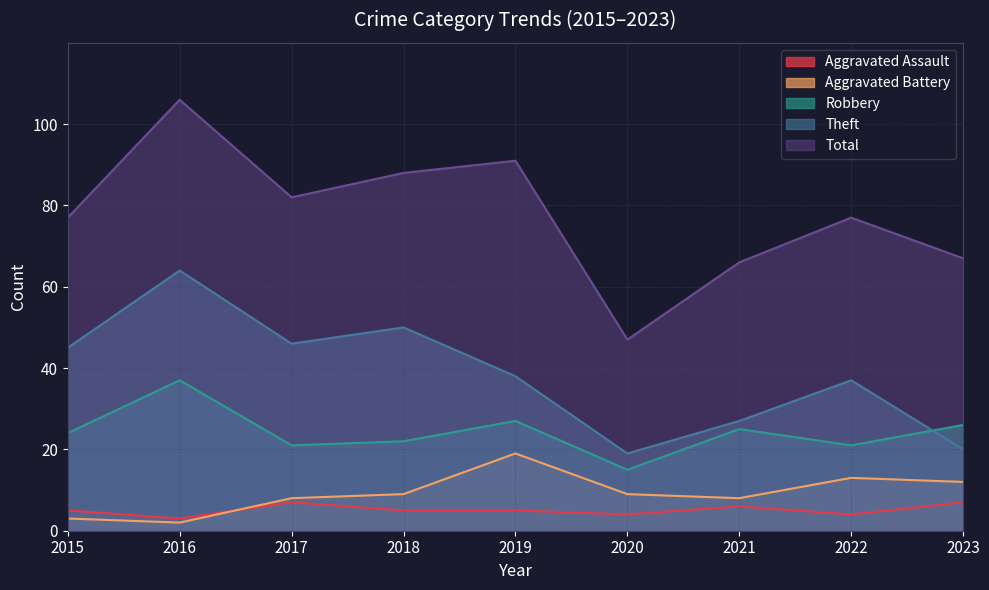

Reading right to left, transcribe all the data shown in this chart.

Aggravated Assault: 2023=7	2022=4	2021=6	2020=4	2019=5	2018=5	2017=7	2016=3	2015=5
Aggravated Battery: 2023=12	2022=13	2021=8	2020=9	2019=19	2018=9	2017=8	2016=2	2015=3
Robbery: 2023=26	2022=21	2021=25	2020=15	2019=27	2018=22	2017=21	2016=37	2015=24
Theft: 2023=20	2022=37	2021=27	2020=19	2019=38	2018=50	2017=46	2016=64	2015=45
Total: 2023=67	2022=77	2021=66	2020=47	2019=91	2018=88	2017=82	2016=106	2015=77